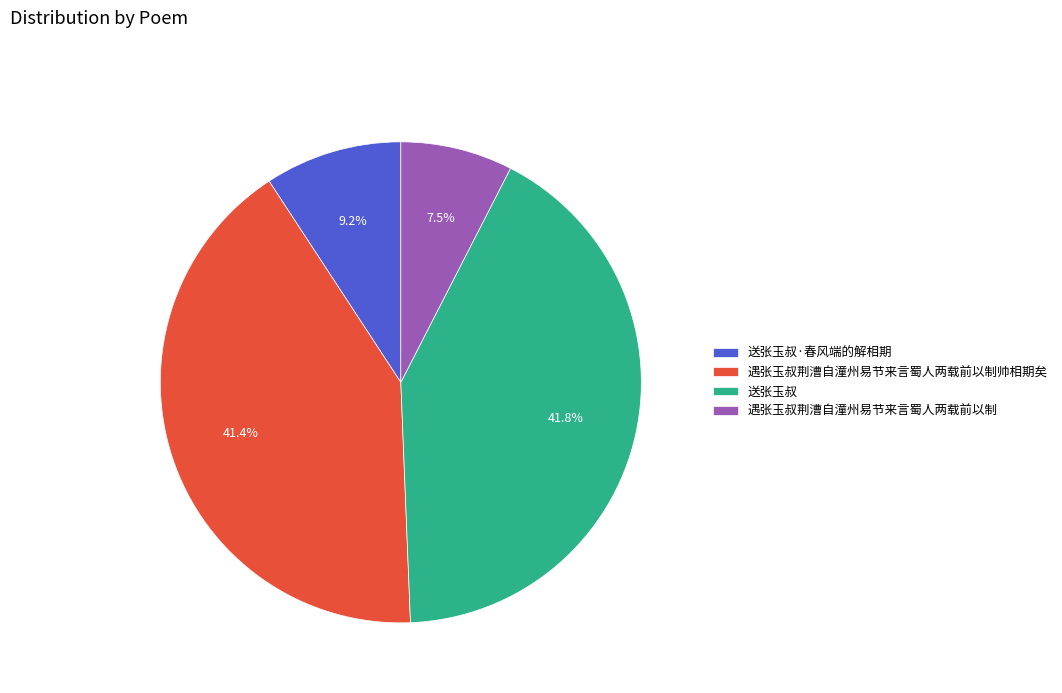

Which slice is the smallest?

遇张玉叔荆漕自潼州易节来言蜀人两载前以制